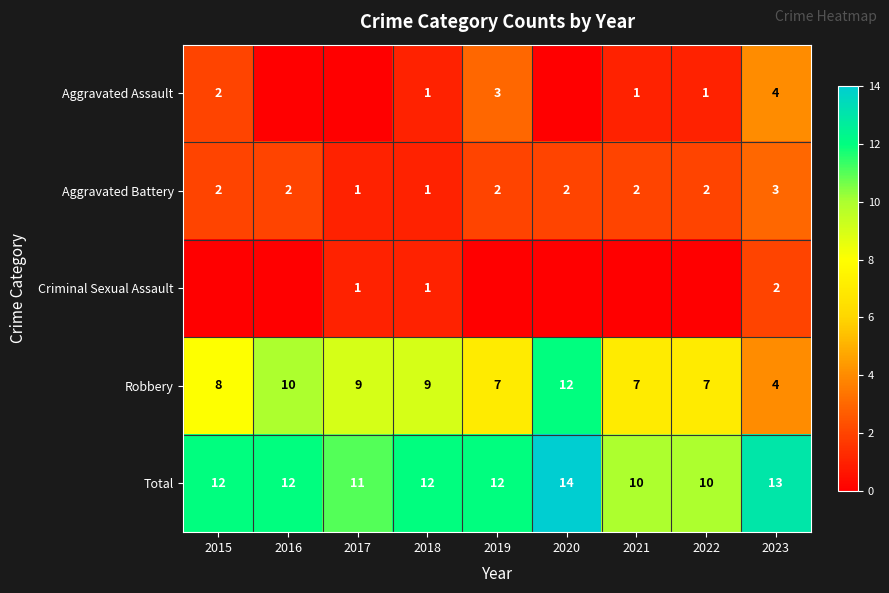

The value of Aggravated Battery at 2021 is 1. True or false?

False